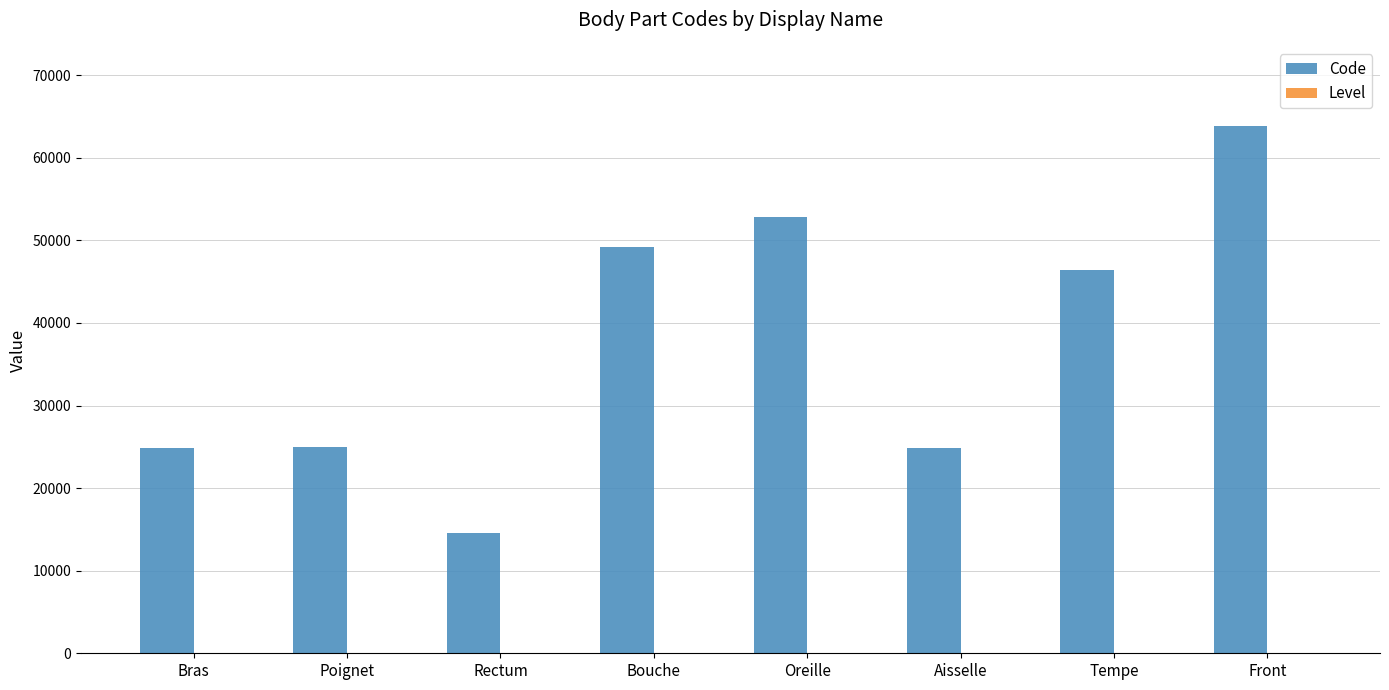

Are the bars horizontal?

No